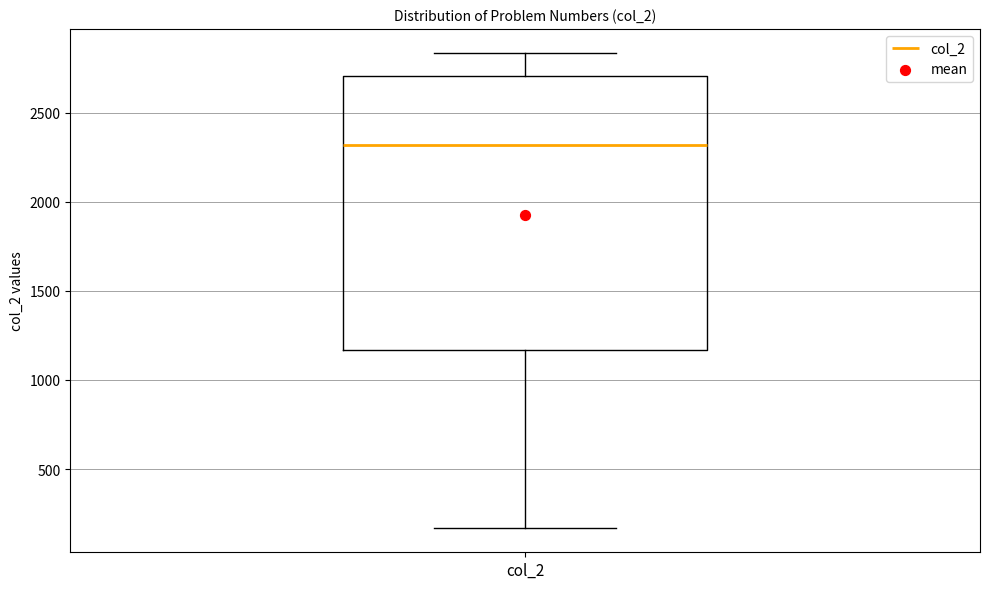

Transcribe this box plot: give where the median line is, the range the box spans, and where the two whiskers end, as read against the y-axis. The values are not printed on the chart, so give them approximately, as read against the axis.

median 2300, box 1150 to 2700, whiskers 150 to 2850